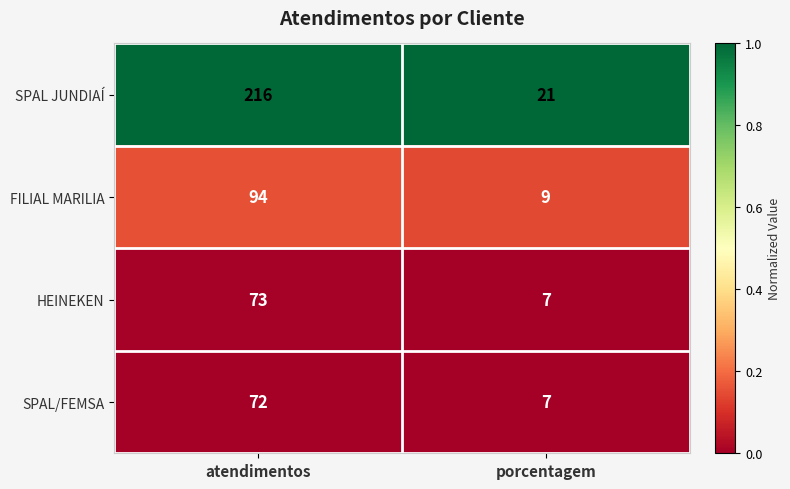

Which series has the largest total across all categories?

SPAL JUNDIAÍ